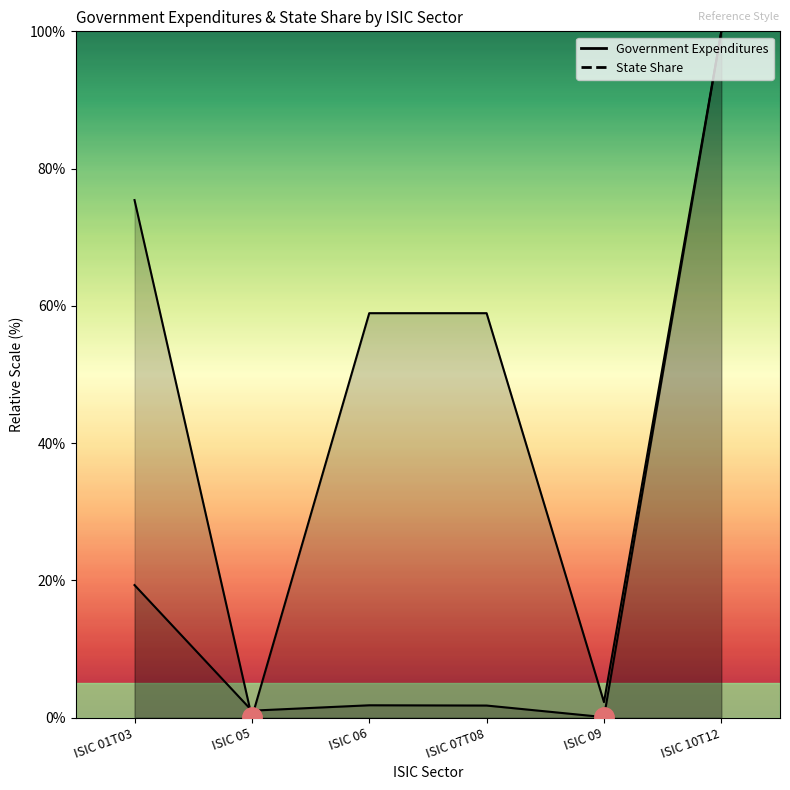

At how many categories does at least one series exceed 63?

2